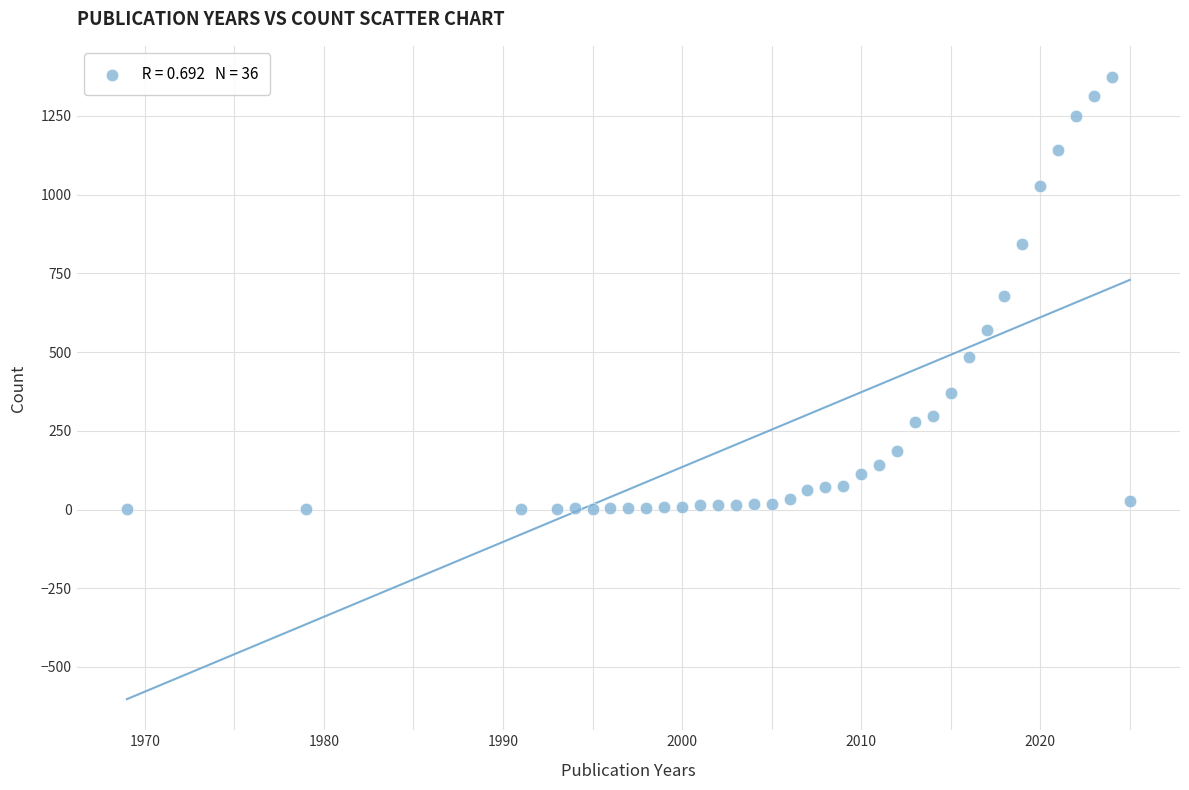

What is the range of Y values (max minus min)?

1373